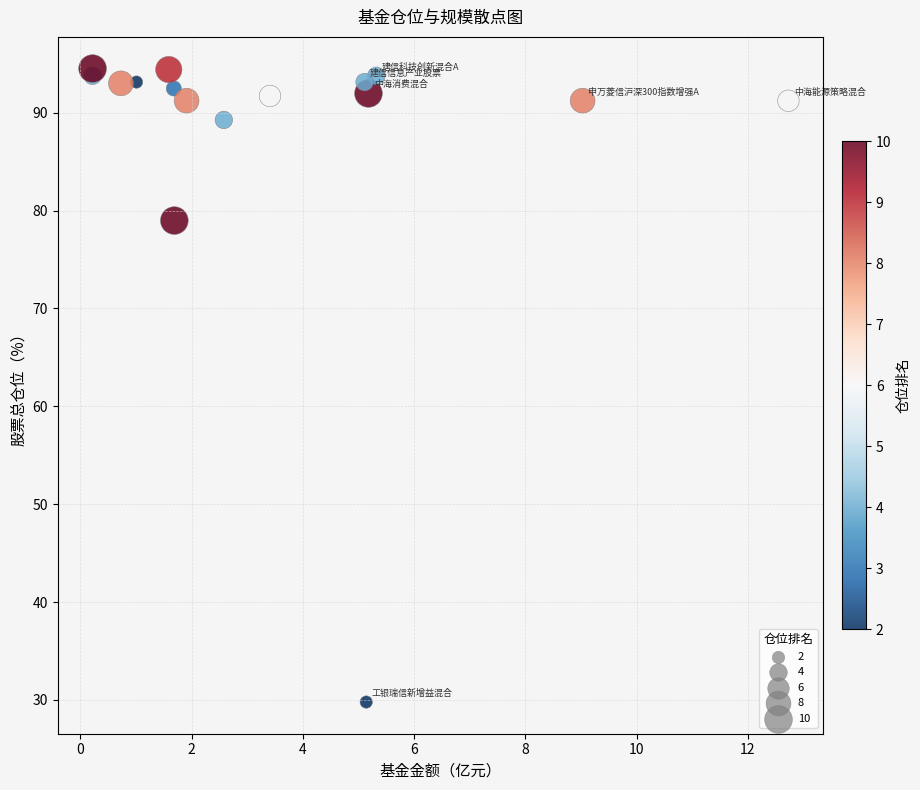

What Y value in the scatter plot is closest to 62?

79.0